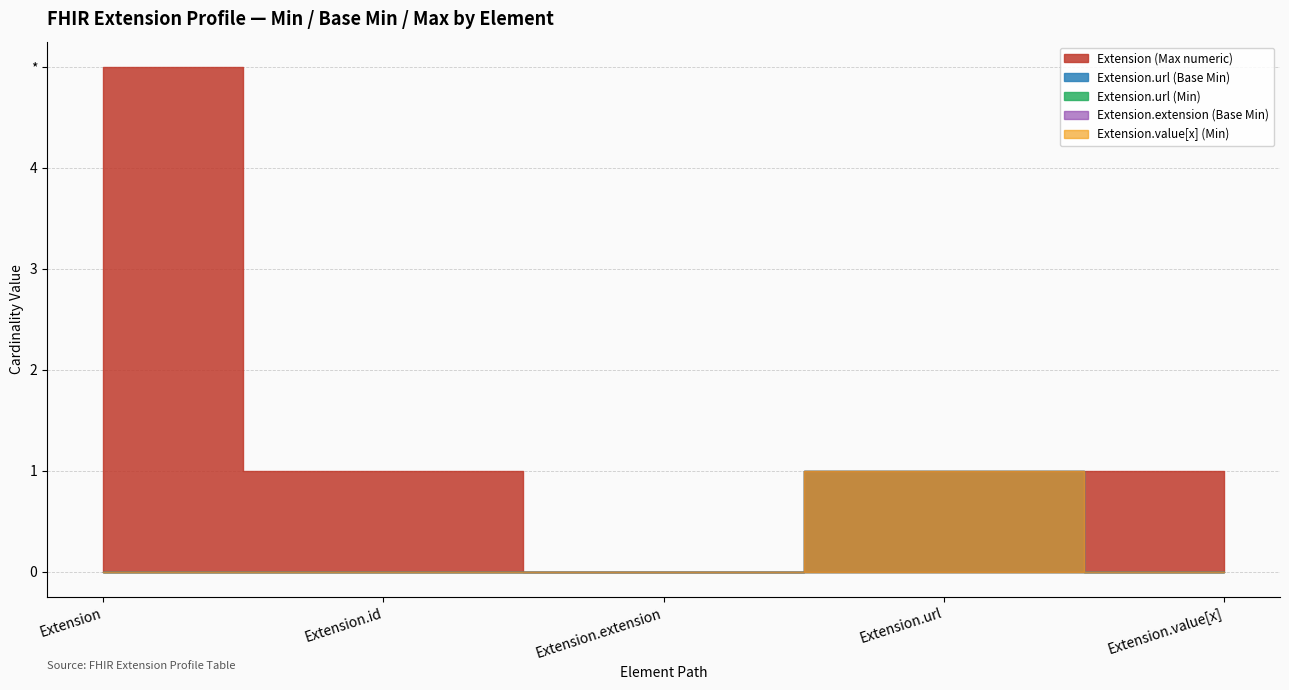

What is the label of the 1st point from the left?

Extension